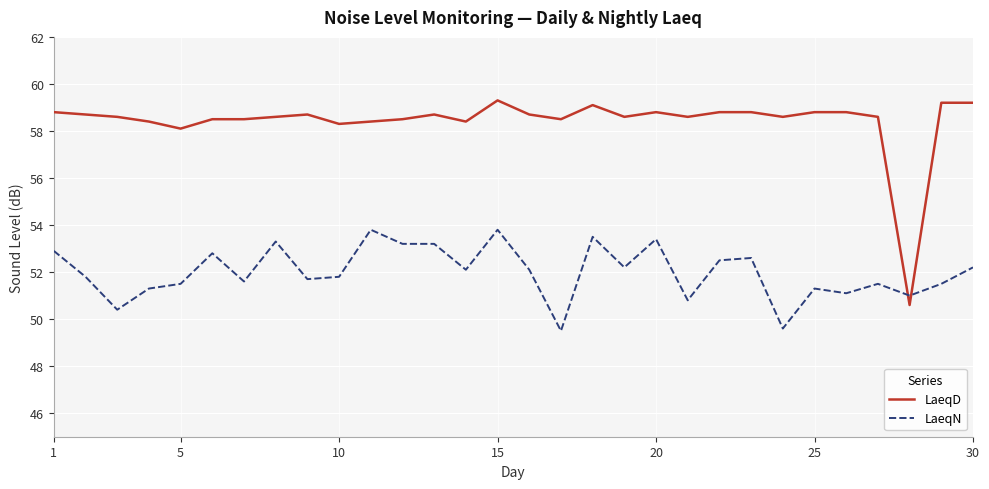

Reading right to left, what are all the values shown in this chart?

LaeqD: 59.2	59.2	50.6	58.6	58.8	58.8	58.6	58.8	58.8	58.6	58.8	58.6	59.1	58.5	58.7	59.3	58.4	58.7	58.5	58.4	58.3	58.7	58.6	58.5	58.5	58.1	58.4	58.6	58.7	58.8
LaeqN: 52.2	51.5	51.0	51.5	51.1	51.3	49.6	52.6	52.5	50.8	53.4	52.2	53.5	49.5	52.1	53.8	52.1	53.2	53.2	53.8	51.8	51.7	53.3	51.6	52.8	51.5	51.3	50.4	51.8	52.9